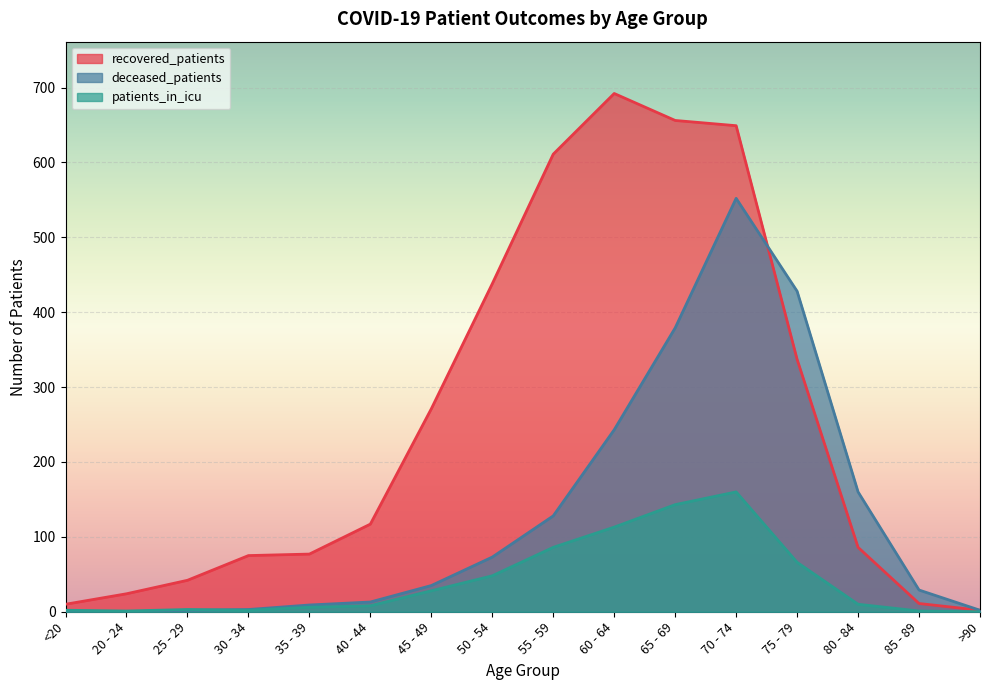

Reading left to right, extract all data points from this chart.

recovered_patients: 10	24	42	75	77	117	271	438	611	692	656	649	337	86	11	2
deceased_patients: 1	0	2	3	9	13	35	73	128	243	379	552	428	160	29	2
patients_in_icu: 2	1	3	2	6	8	28	48	86	113	143	160	66	10	1	0